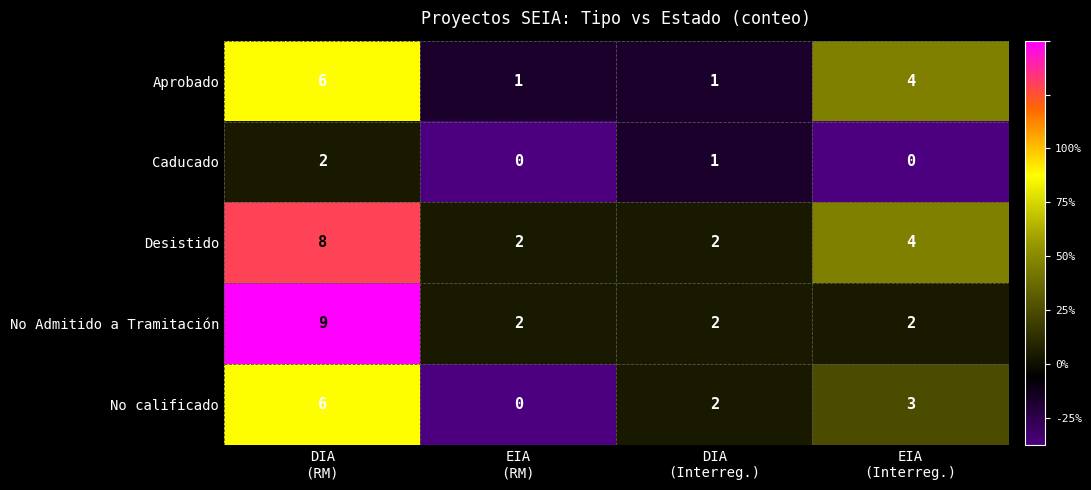

What is the sum of all Desistido values?

16